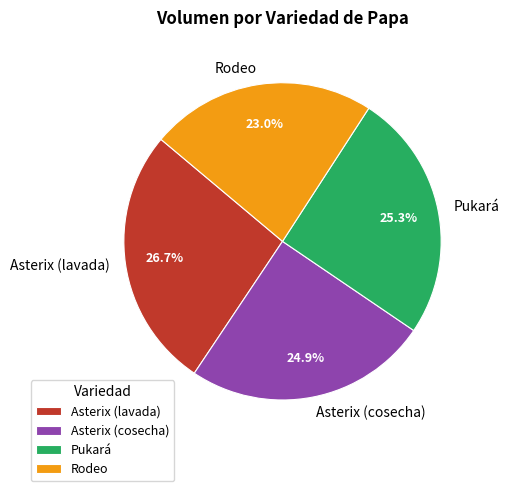

The Asterix (cosecha) slice represents 25% of the pie. True or false?

True